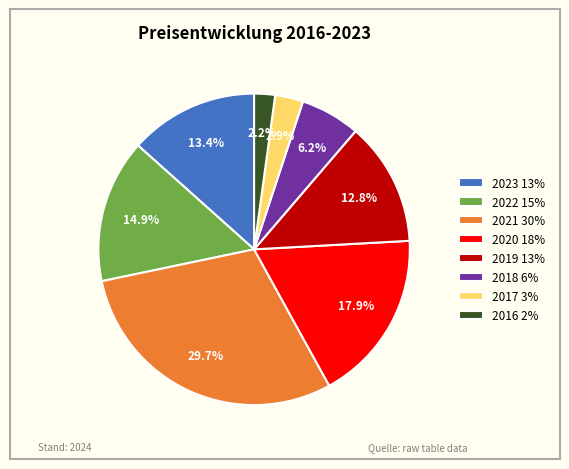

Is there a majority slice in this chart?

No